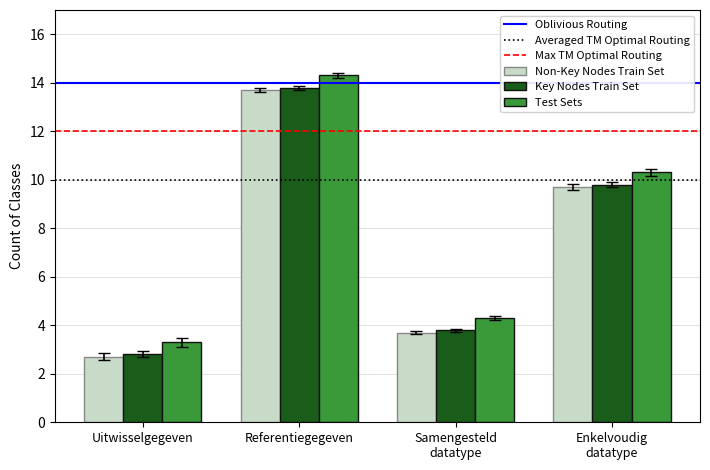

Are the bars grouped side by side (vs. stacked)?

Yes